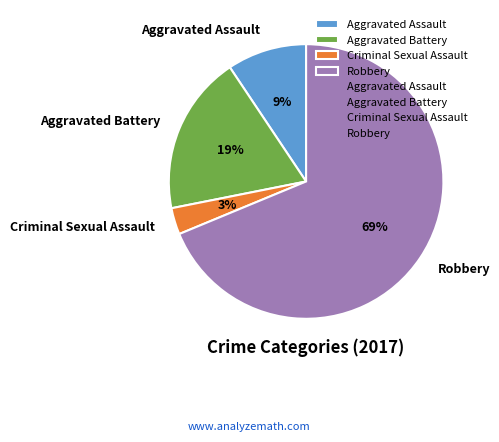

Which slice represents more than half of the pie?

Robbery